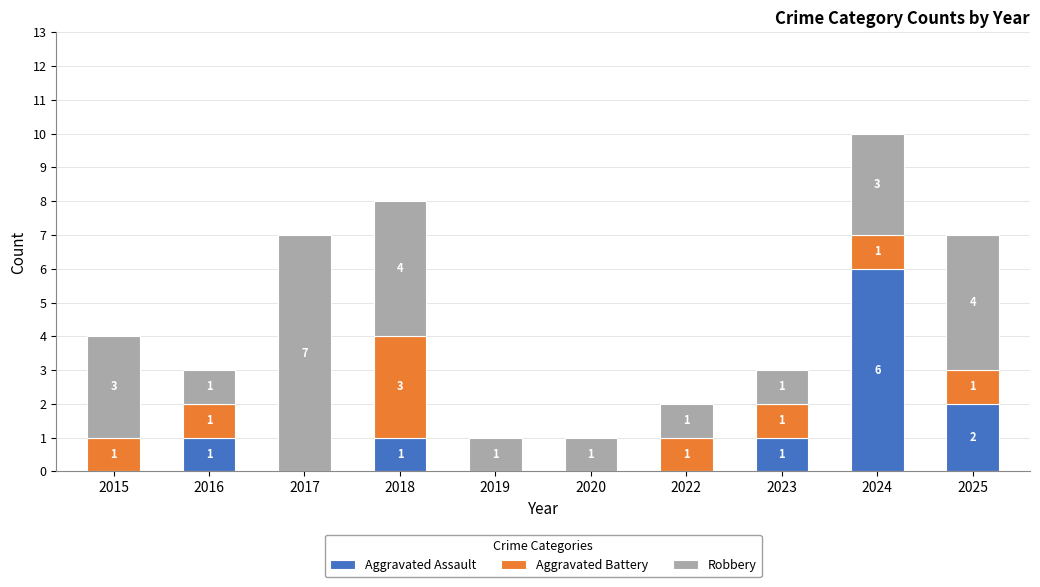

Count the number of data series in this chart.

3